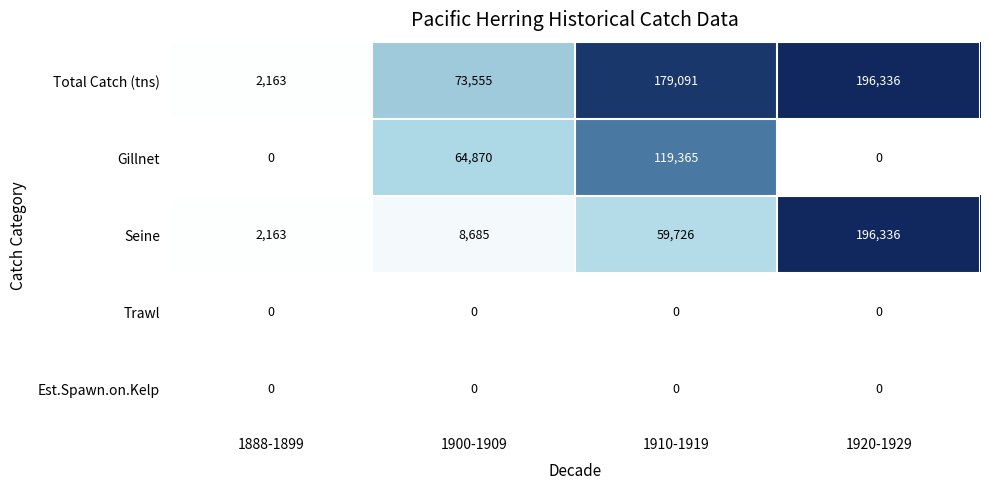

What value does the Total Catch (tns) series have at 1910-1919, to the nearest 50?

179100